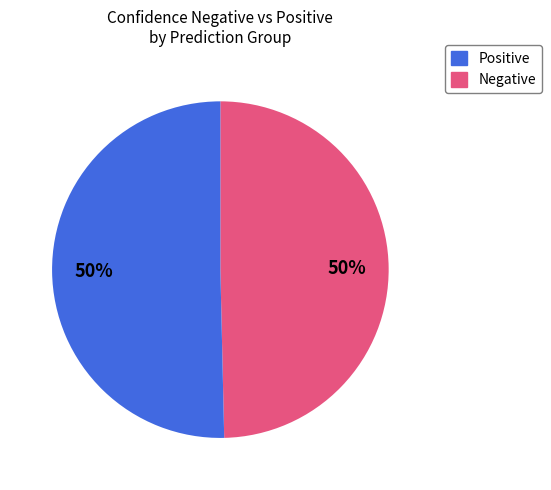

Count the number of slices in the pie.

2